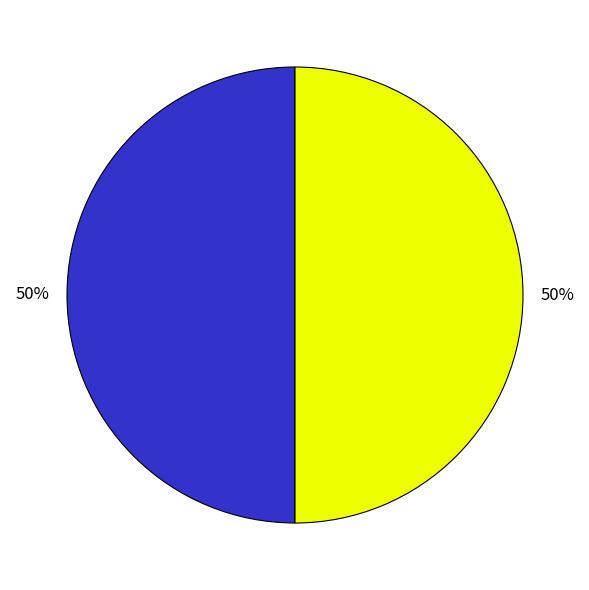

To the nearest percent, what is the average slice percentage?

50%